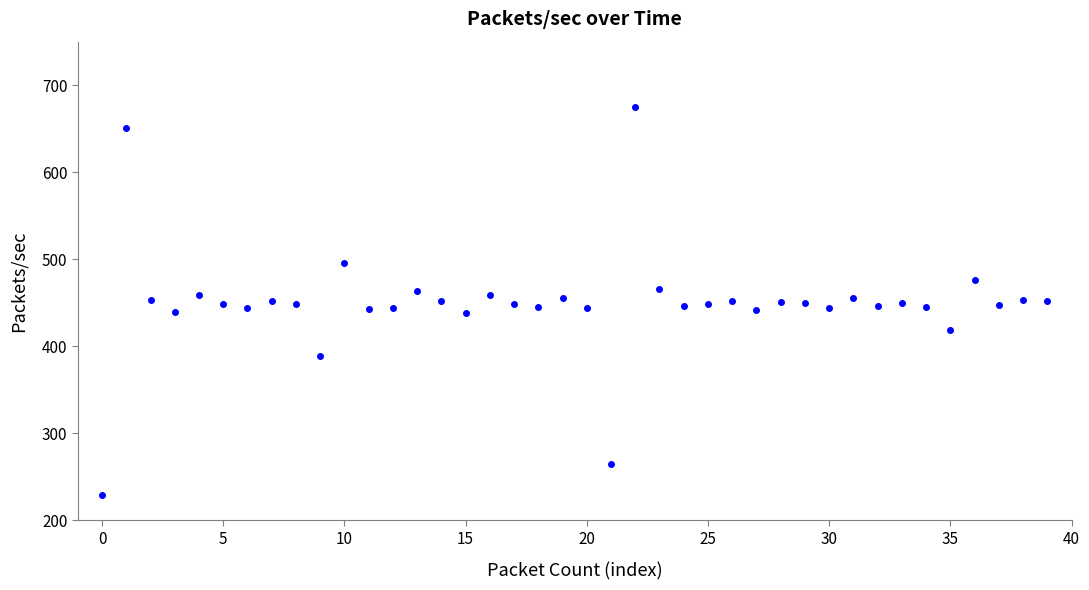

What is the average value?

449.8